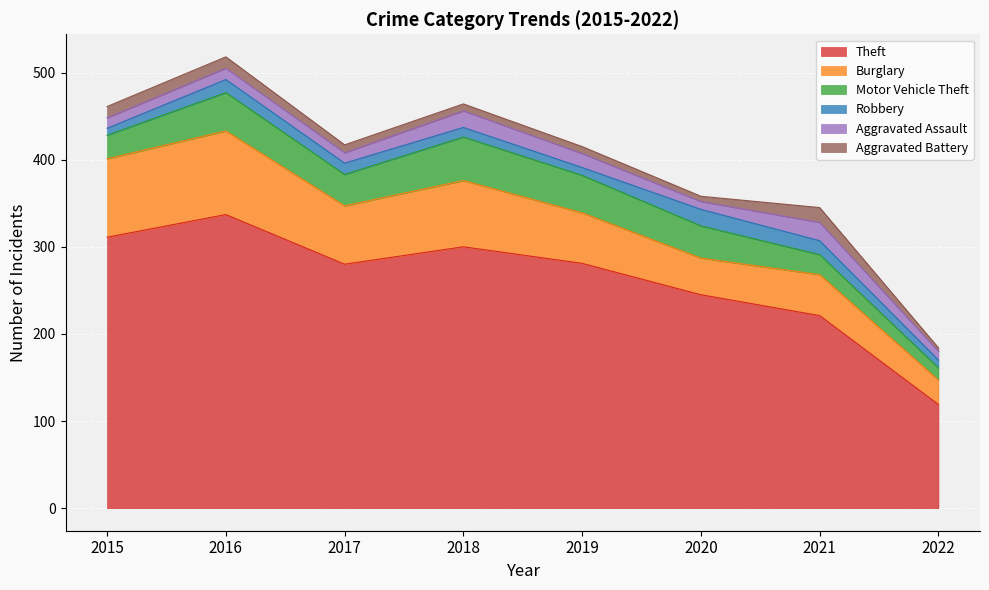

How many data points in Theft are above 281?

3